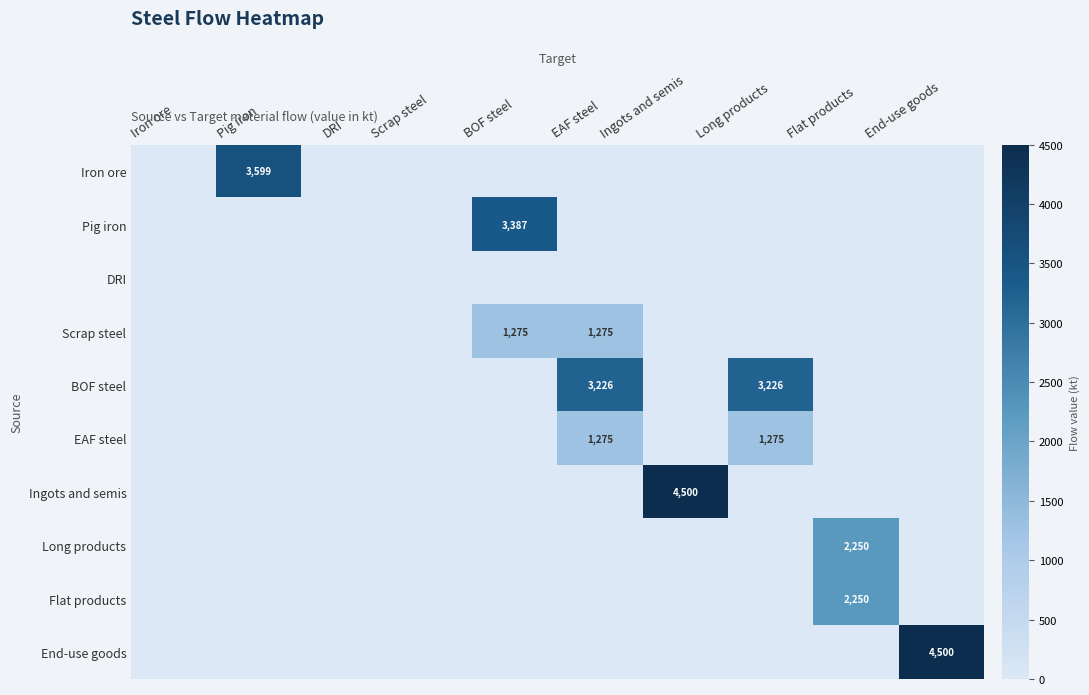

The value of BOF steel at Long products is 3226. True or false?

True